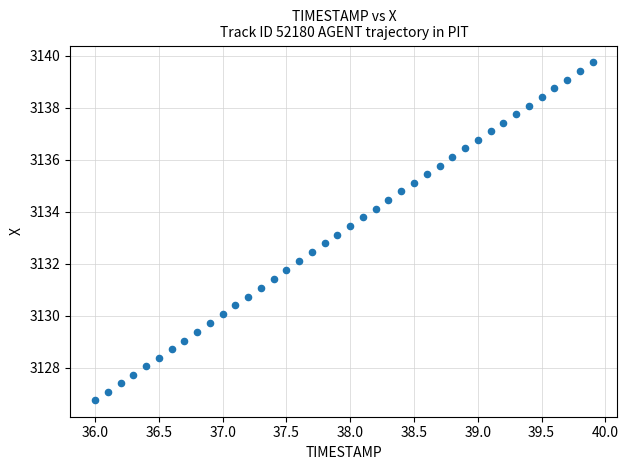

What is the range of Y values (max minus min)?

13.0